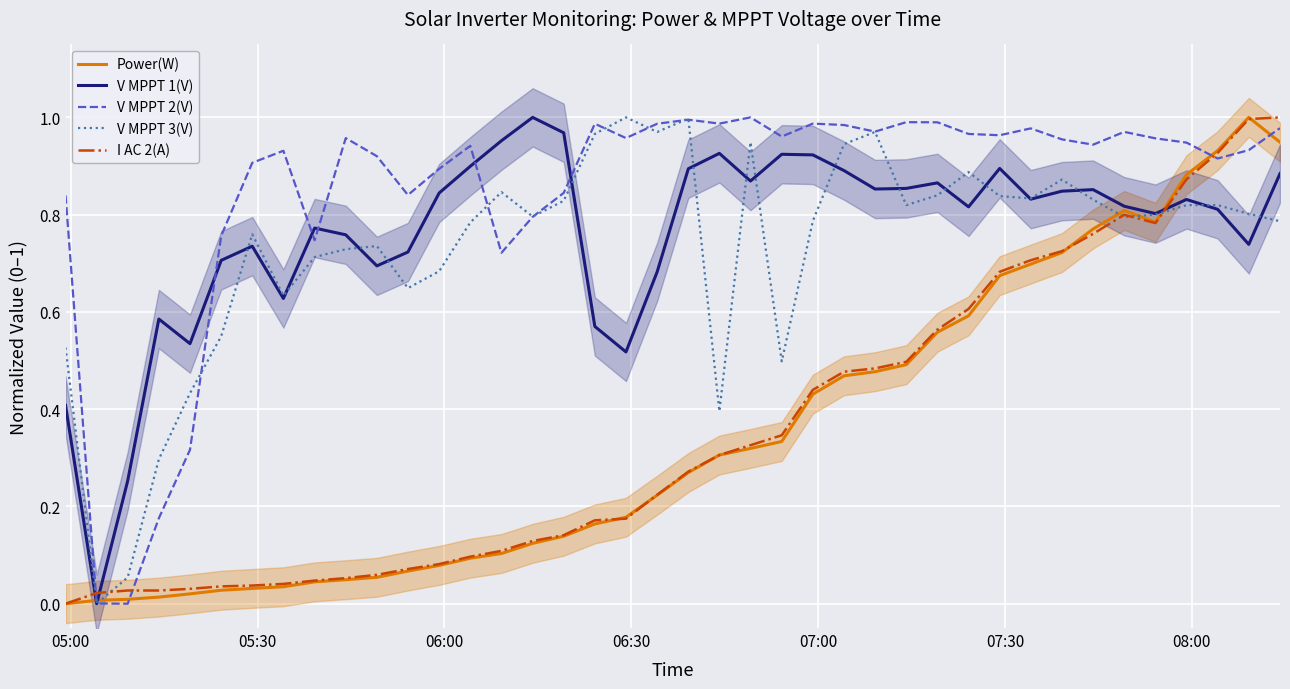

Which series ends up on top after the final intersection of V MPPT 1(V) and I AC 2(A)?

I AC 2(A)